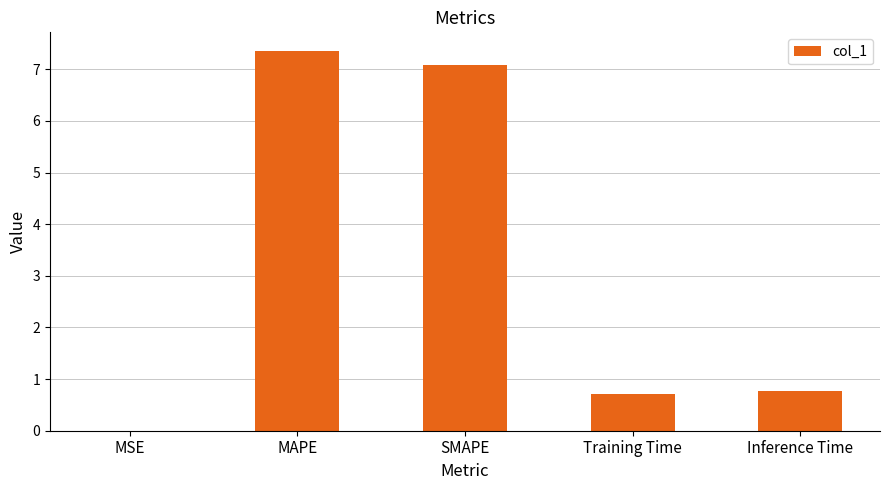

The value at SMAPE is 7.1. True or false?

True